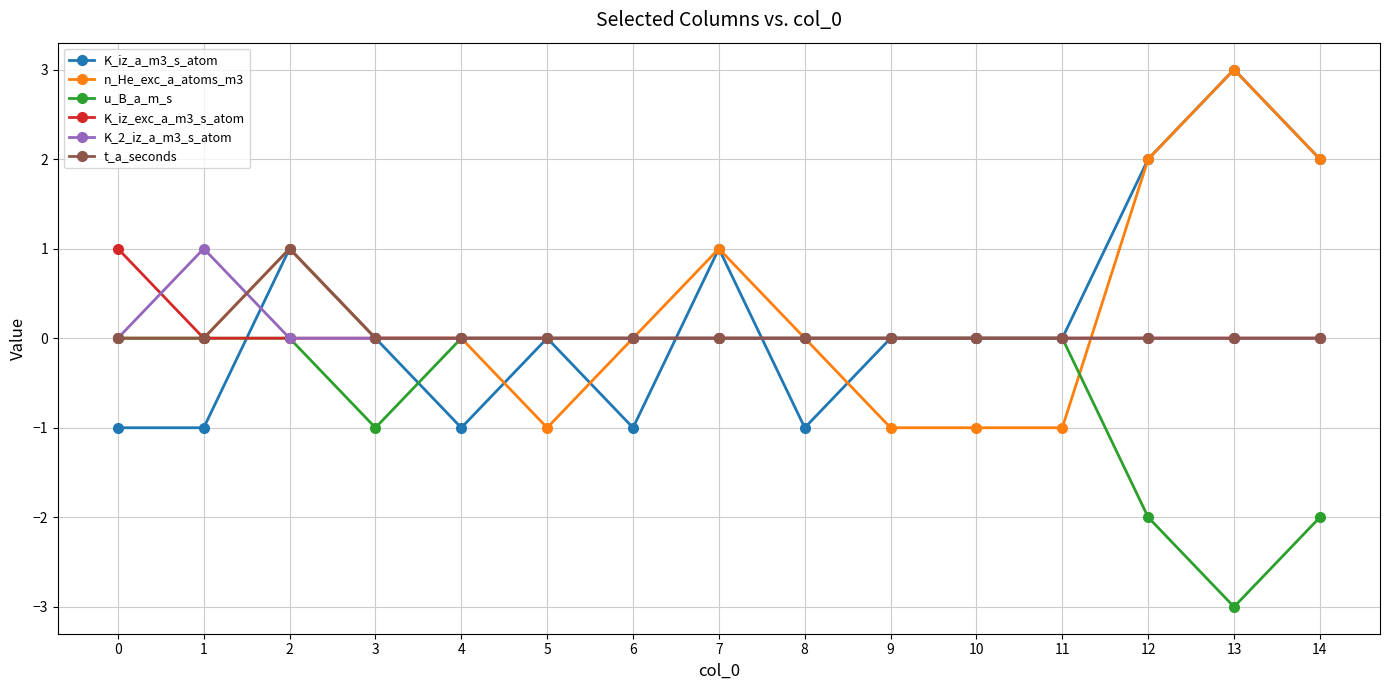

Where does the K_iz_a_m3_s_atom series first go above 0?

2